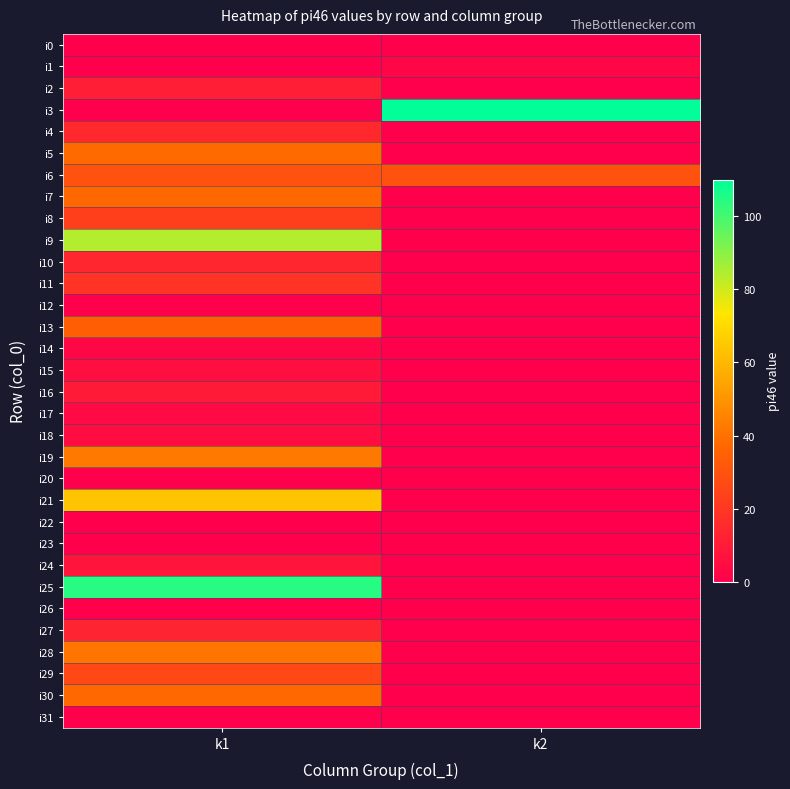

What is the total value across all series at k2?

143